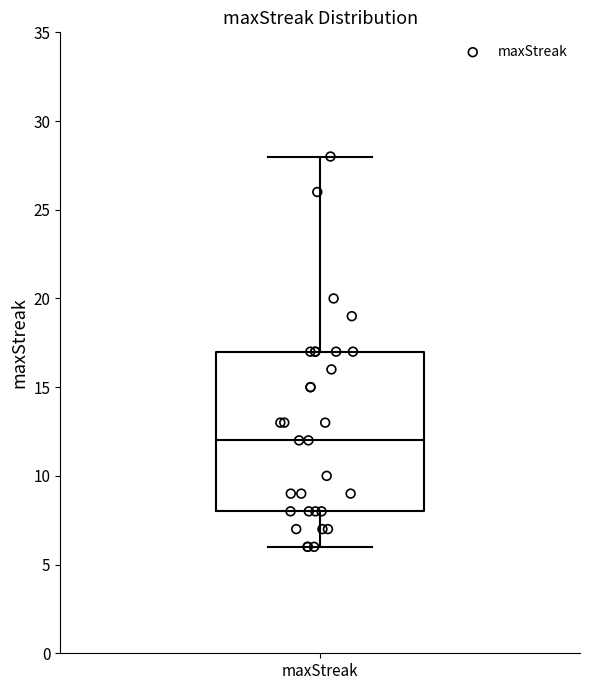

Read this box plot against the y-axis: the position of the median line, the range covered by the box, and the ends of both whiskers. The values are not printed on the chart, so give them approximately, as read against the axis.

median 12, box 8 to 17, whiskers 6 to 28